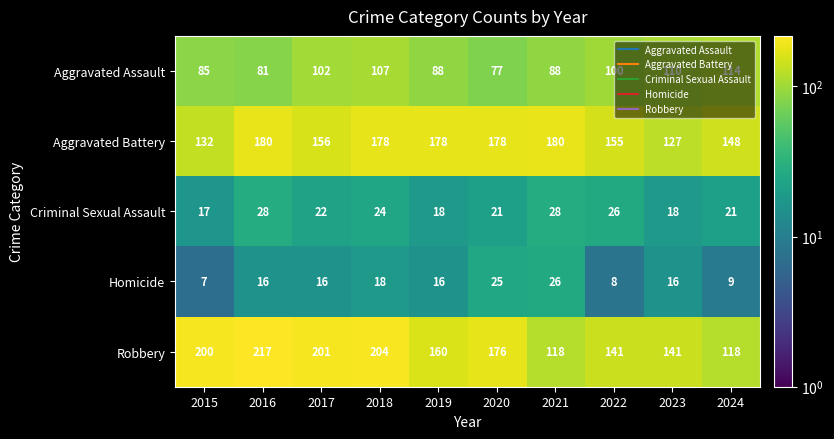

At which category is the sum across all series the highest?

2018